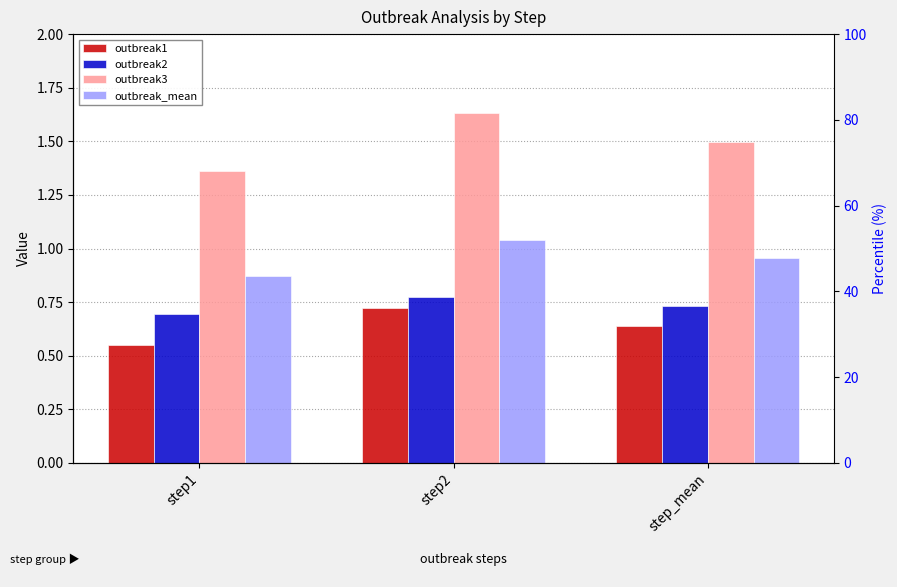

Count the outbreak3 values in the range 1 to 2.

3